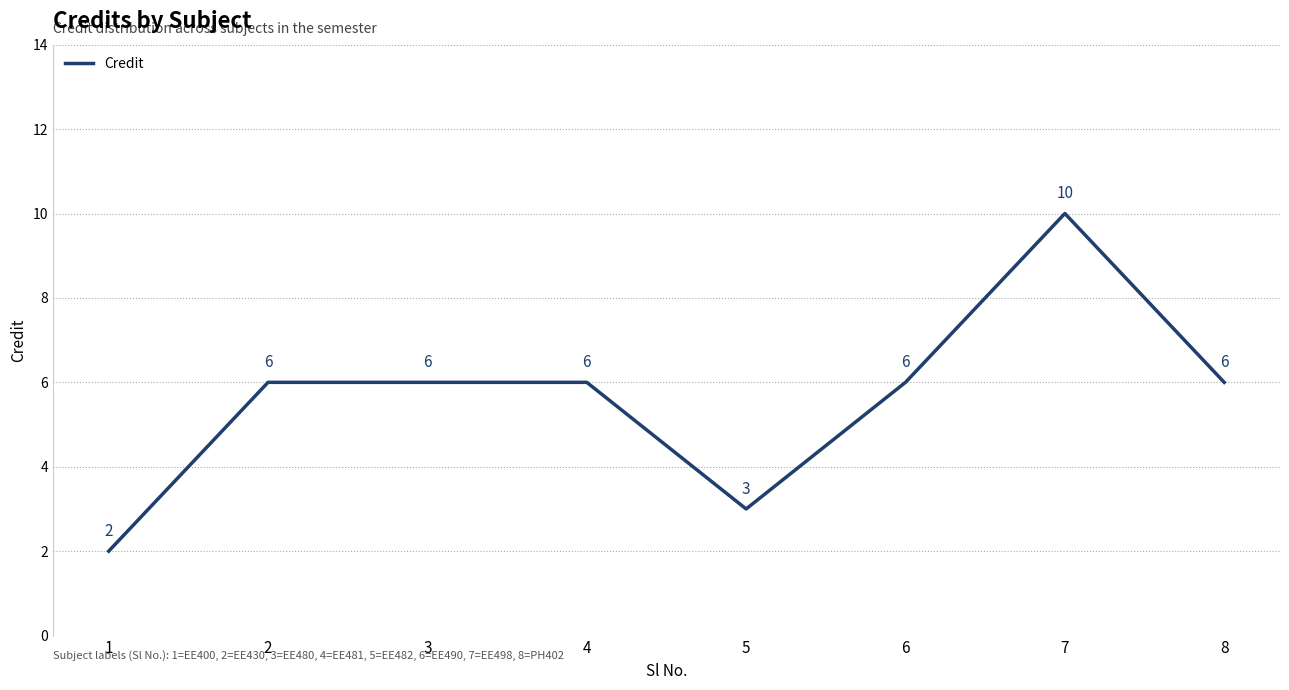

Reading left to right, transcribe all the data shown in this chart.

1=2	2=6	3=6	4=6	5=3	6=6	7=10	8=6